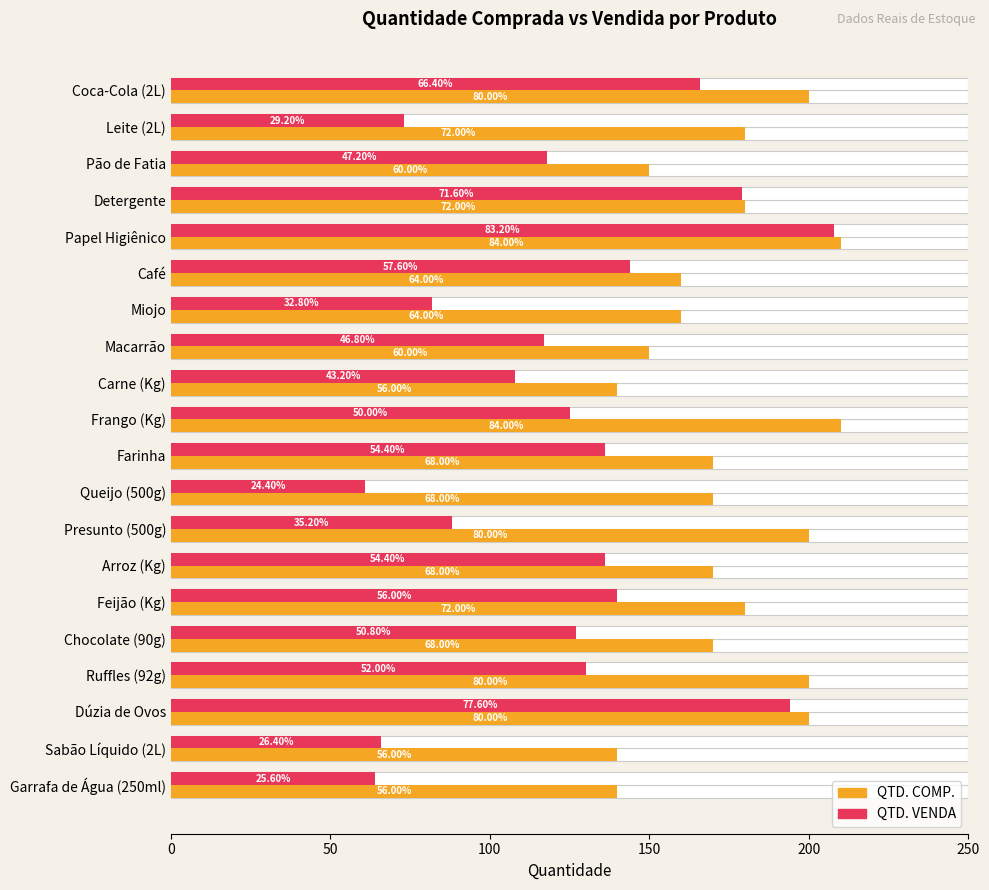

How many values in the QTD. COMP. series are below 170?

7